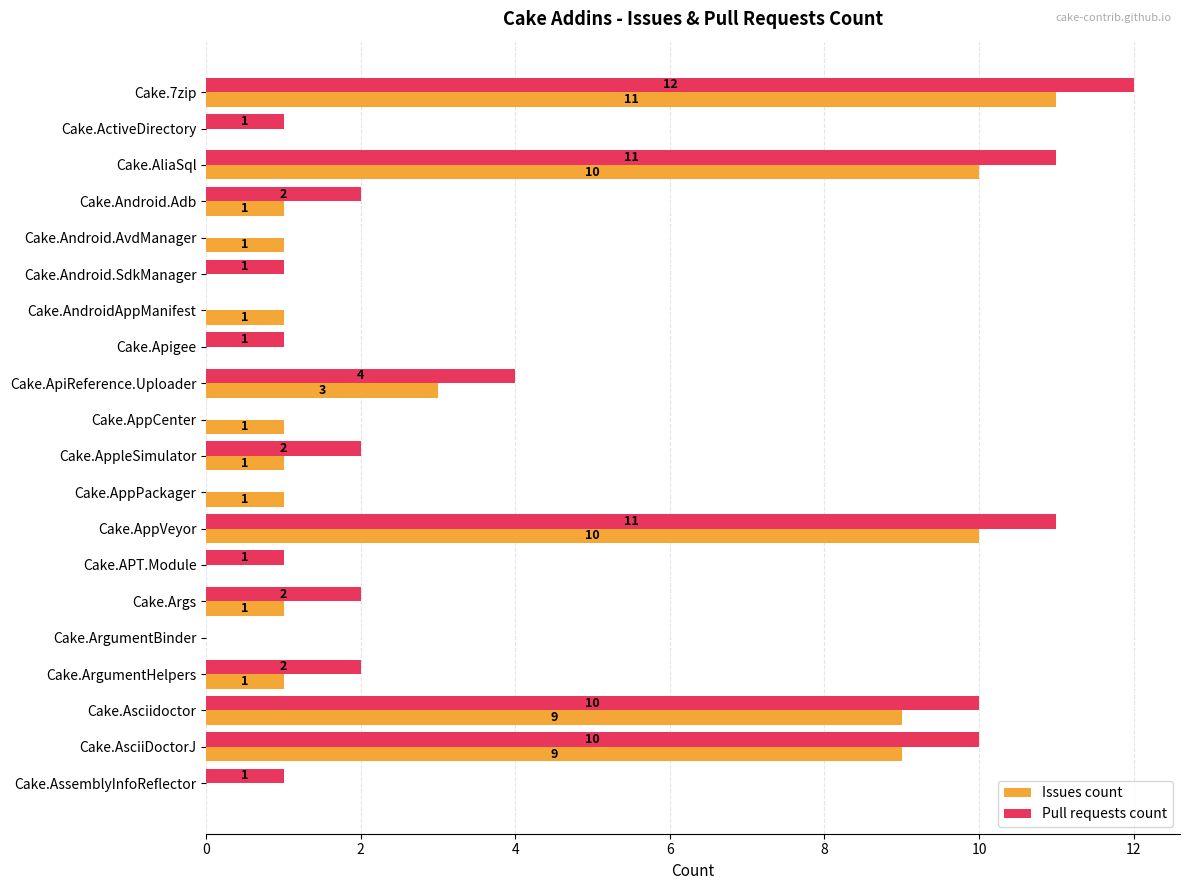

How many series are shown in this chart?

2